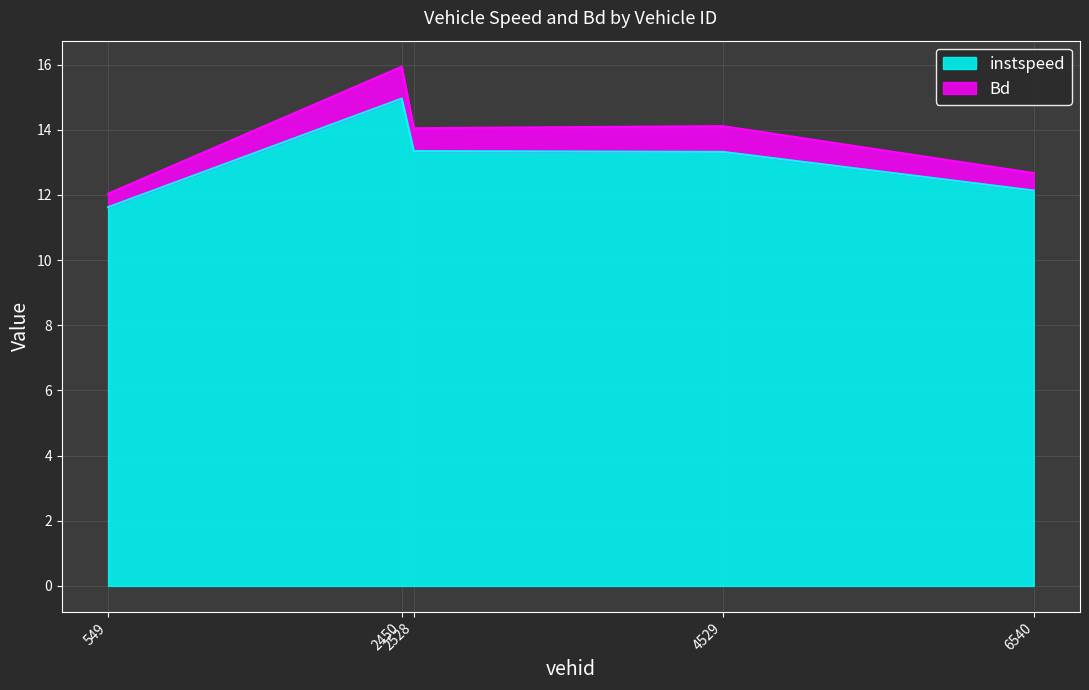

At how many categories does at least one series exceed 15?

1